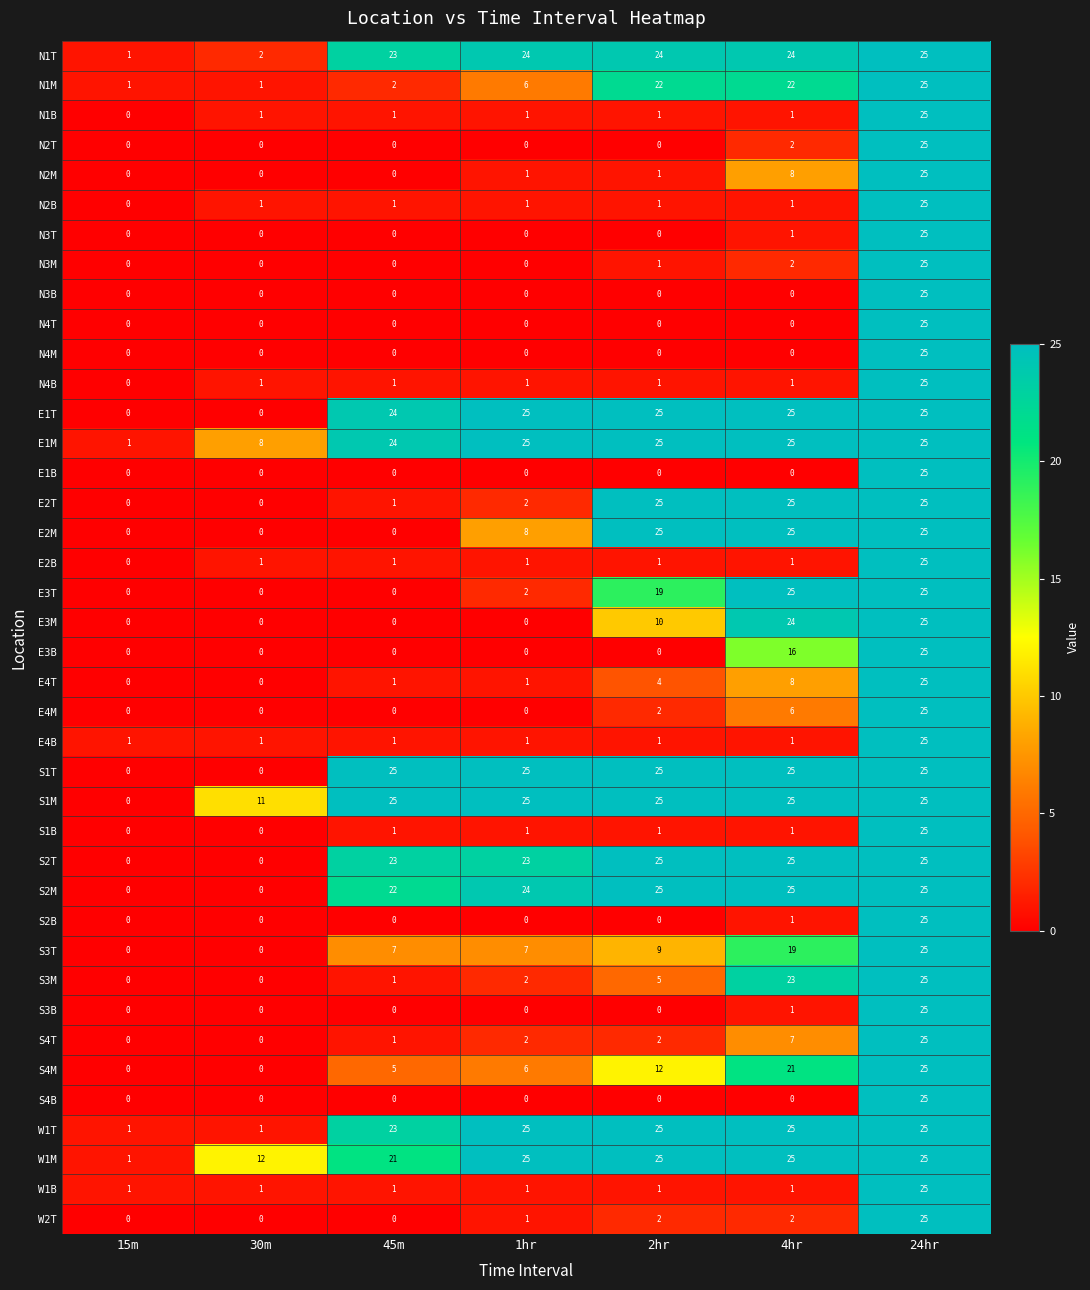

Which series has the largest total across all categories?

S1M